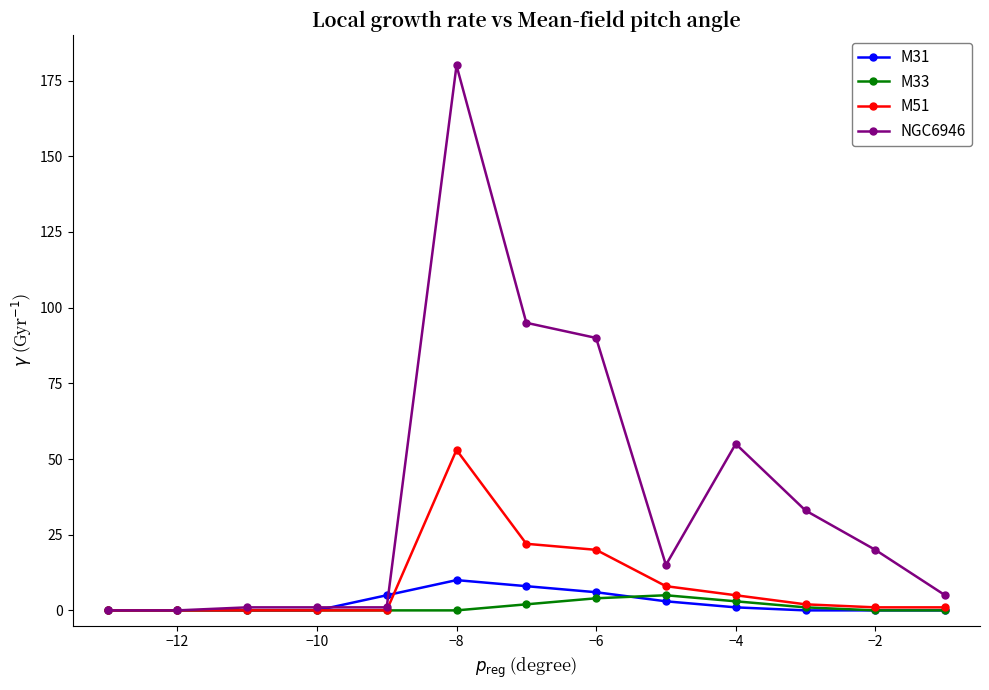

List the series in order of their peak value, lowest first.

M33, M31, M51, NGC6946